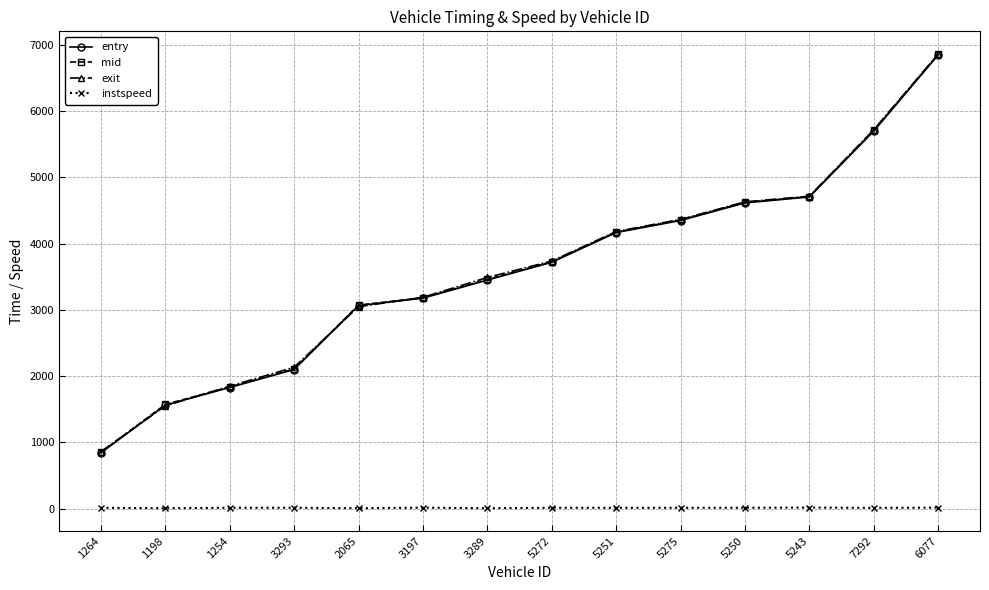

What is the label of the 6th point from the right?

5251